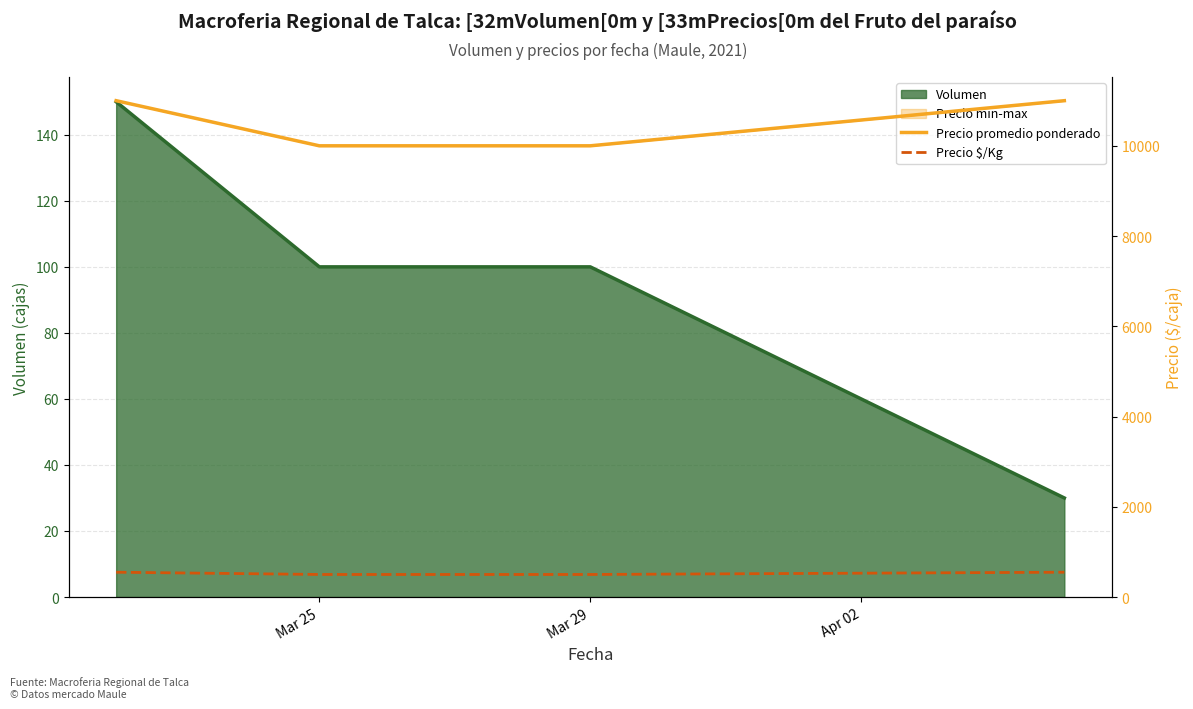

At how many categories does at least one series exceed 9857?

4